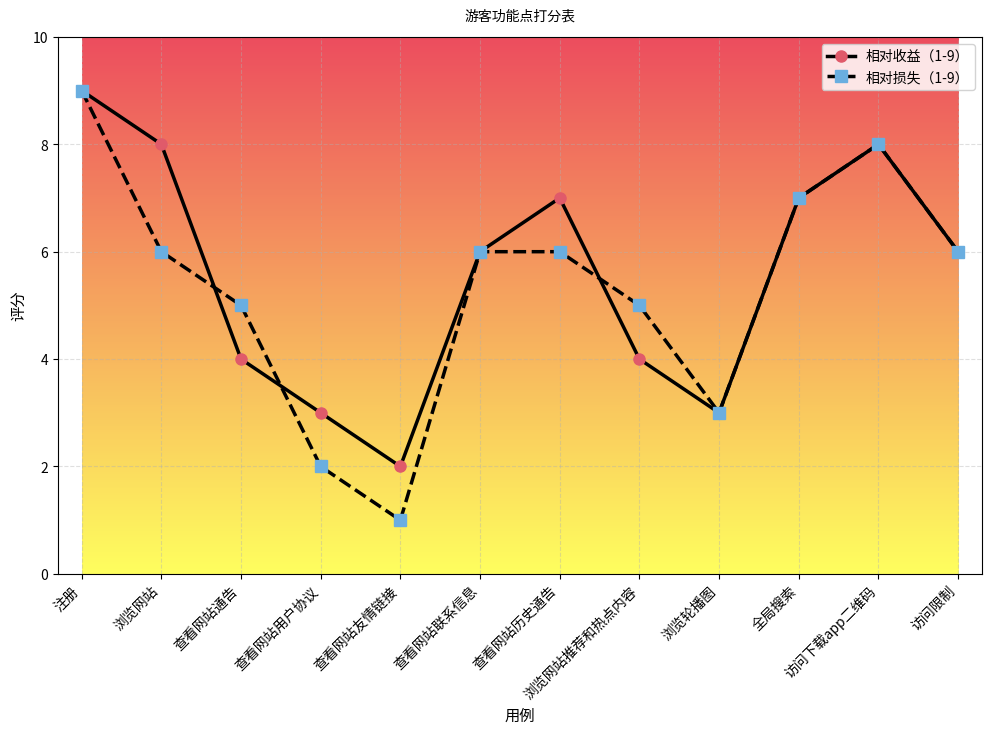

Which category has the lowest value in the 相对损失（1-9） series?

查看网站友情链接